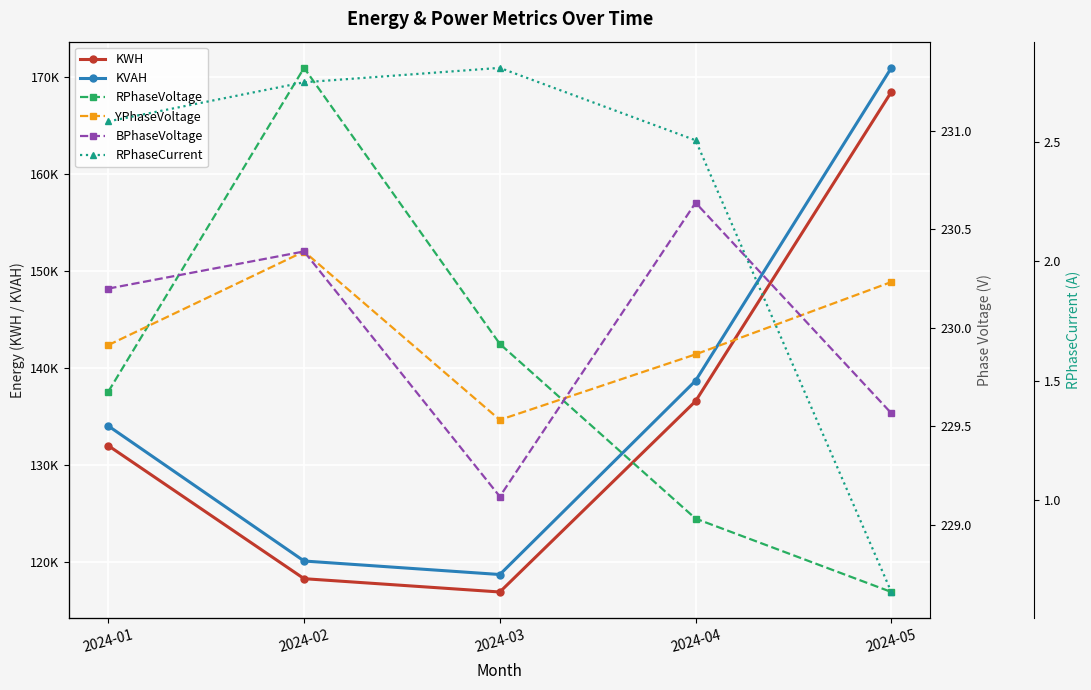

What is the lowest value of the KVAH series?

118750.0